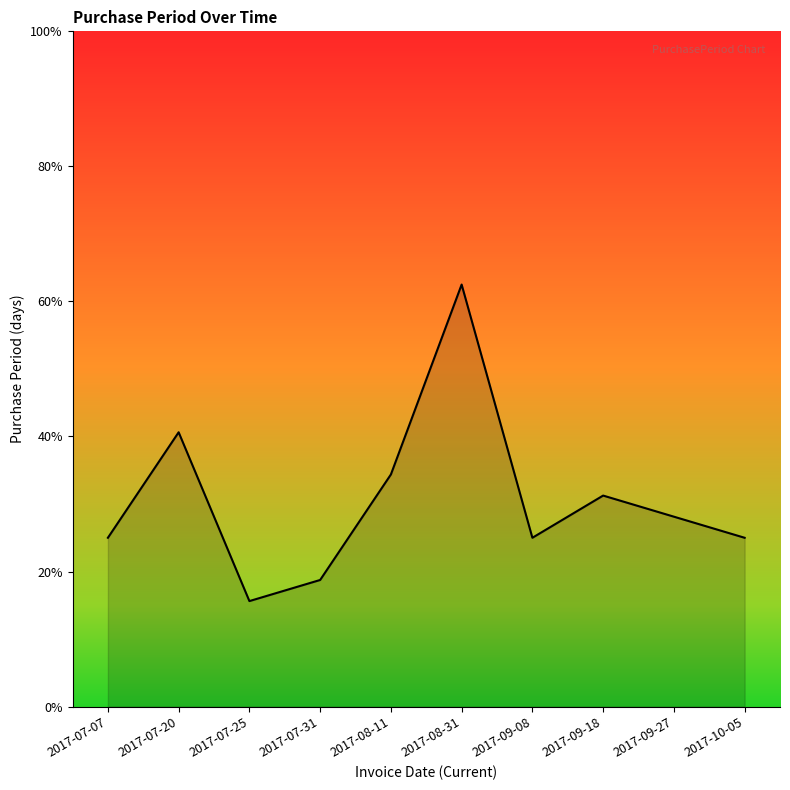

Is this an area chart (filled region under the line)?

Yes